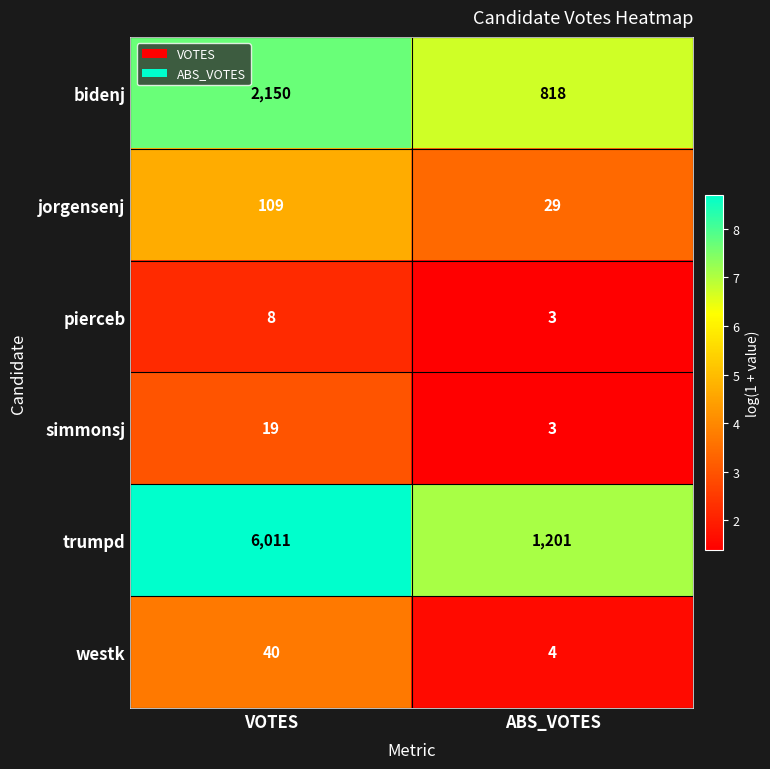

Is the value of jorgensenj at ABS_VOTES greater than the value of pierceb at VOTES?

Yes